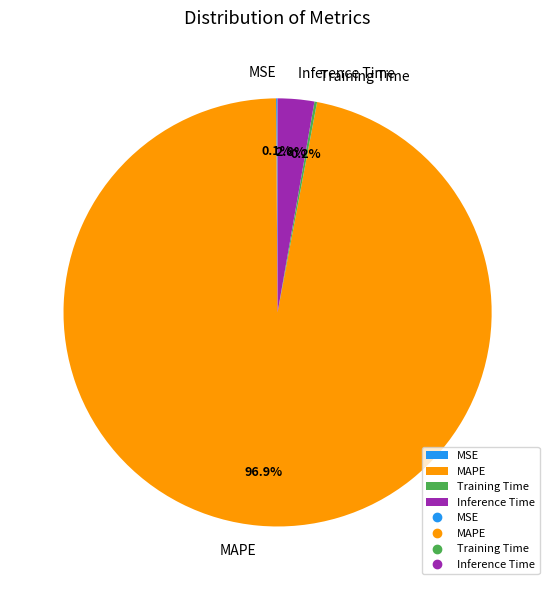

Which has a higher value, Inference Time or MAPE?

MAPE